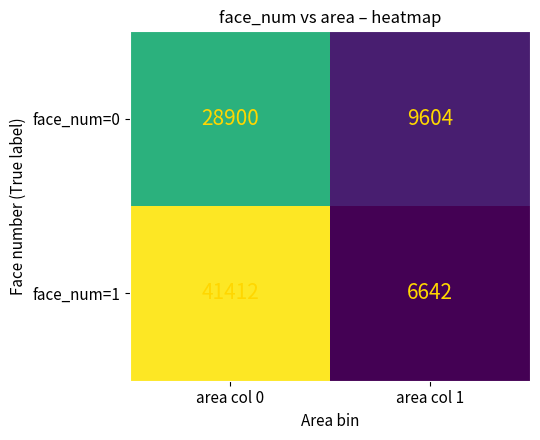

Reading left to right, list all the values displayed in this chart.

face_num=0: 28900	9604
face_num=1: 41412	6642